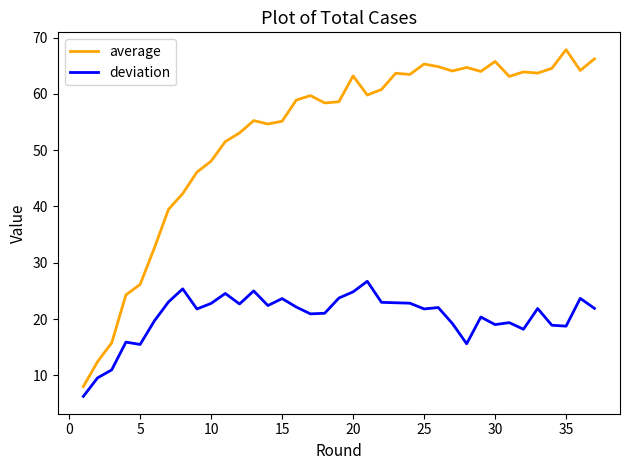

What are all the series names shown in the legend?

average, deviation